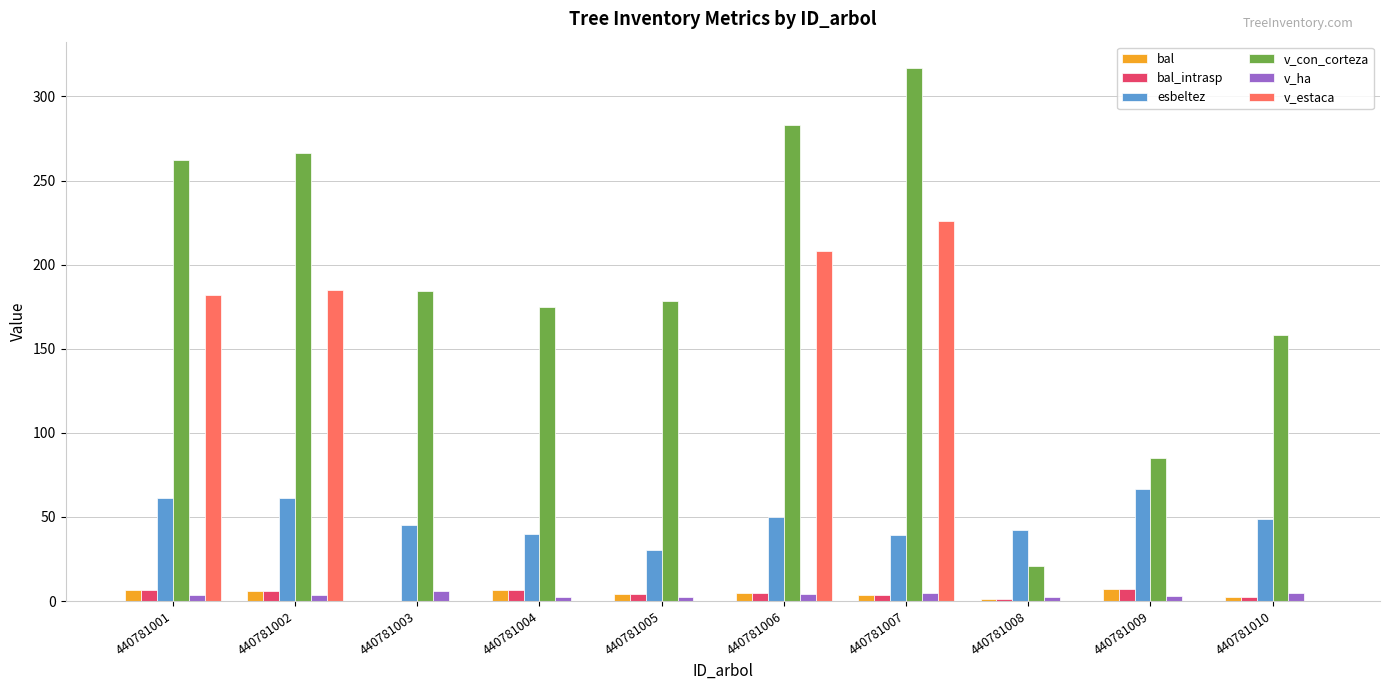

At which category is the sum across all series the highest?

440781007